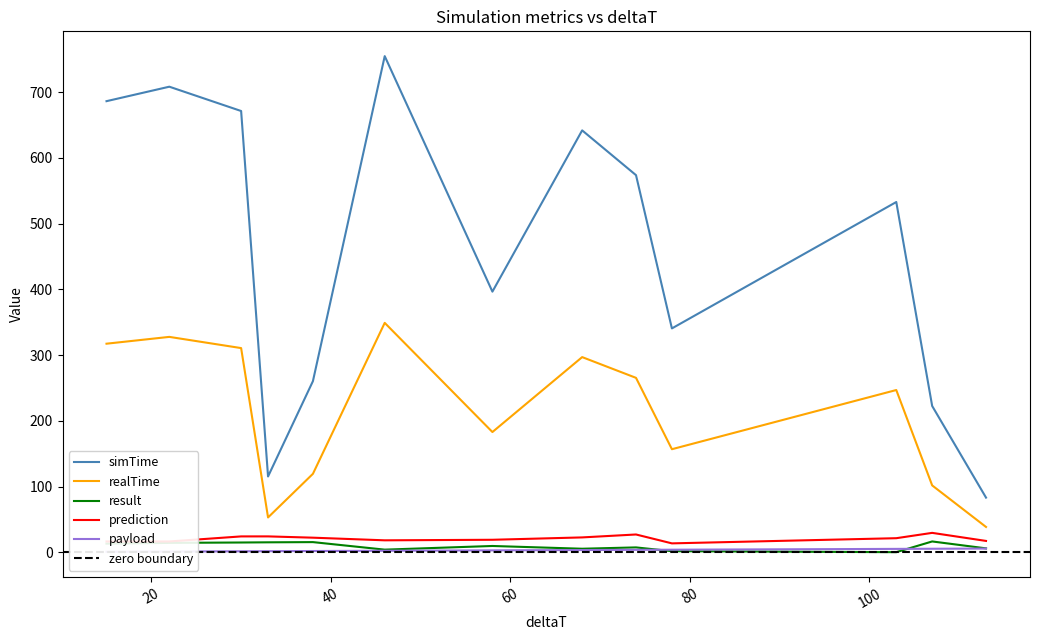

How many times do payload and result cross each other?

2